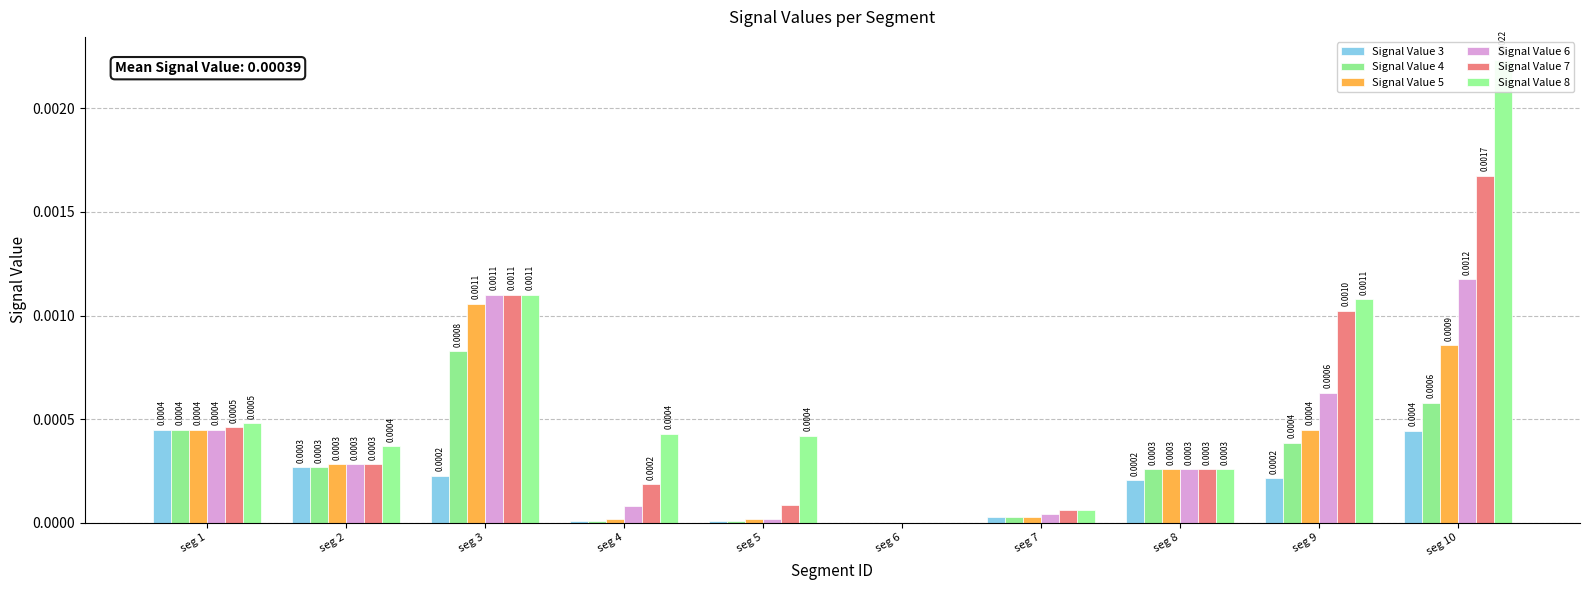

How many groups of bars are there?

10